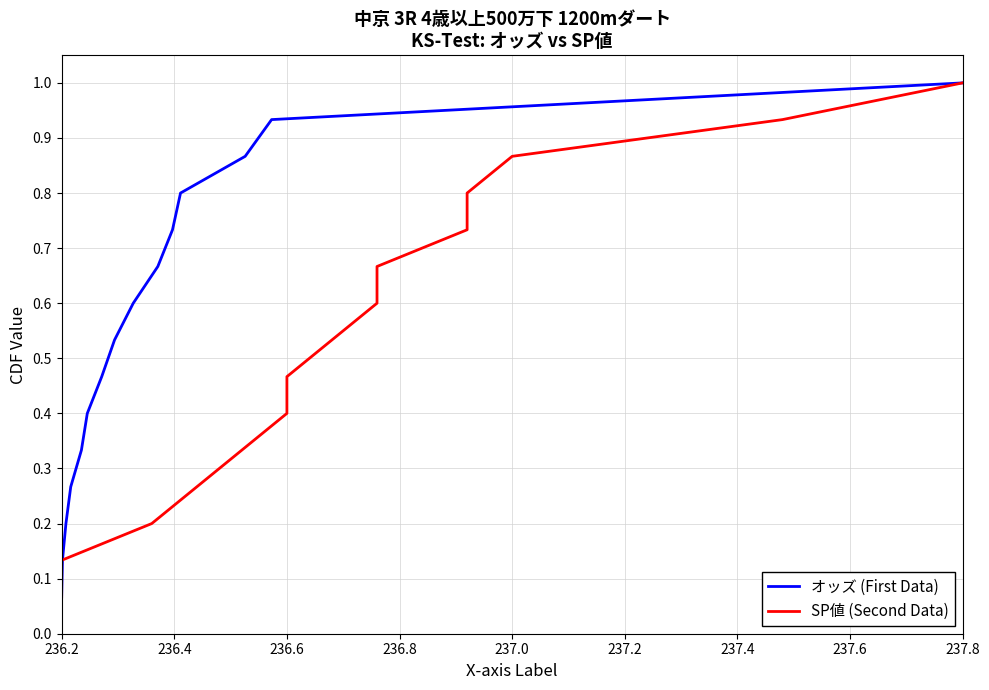

What is the maximum value for オッズ (First Data)?

1.0